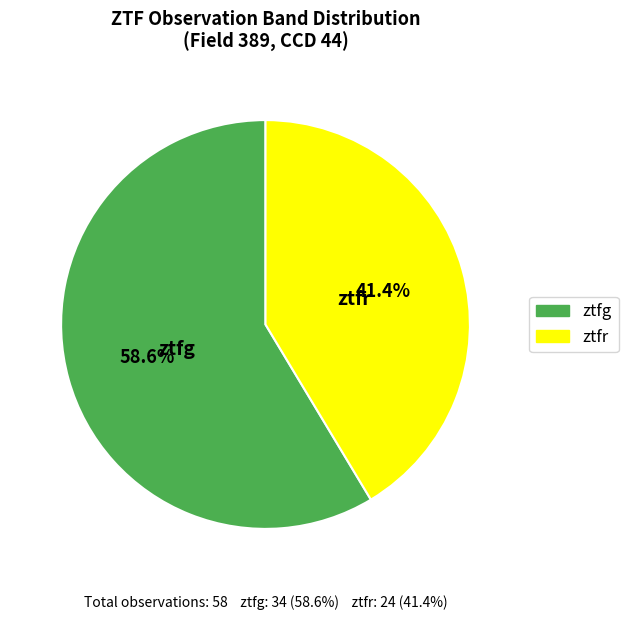

To the nearest percent, what portion does ztfg represent?

59%